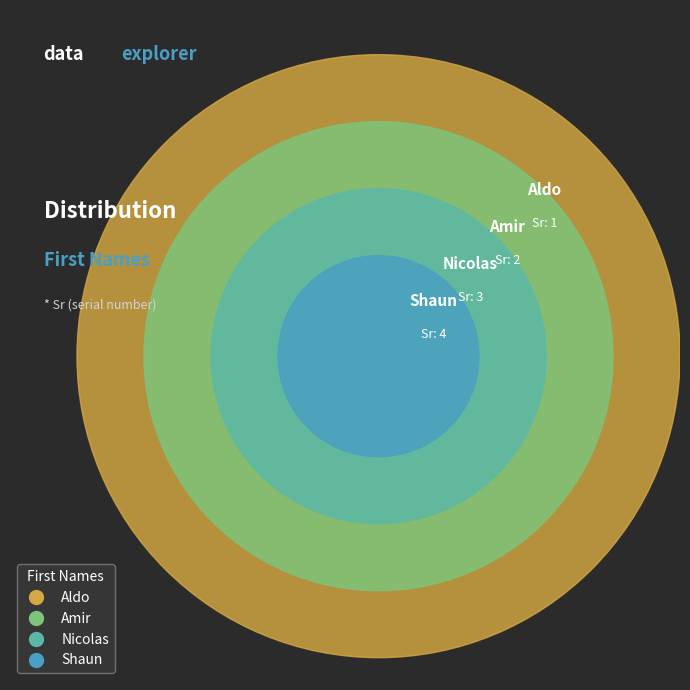

What percentage is the Shaun slice, to the nearest percent?

40%